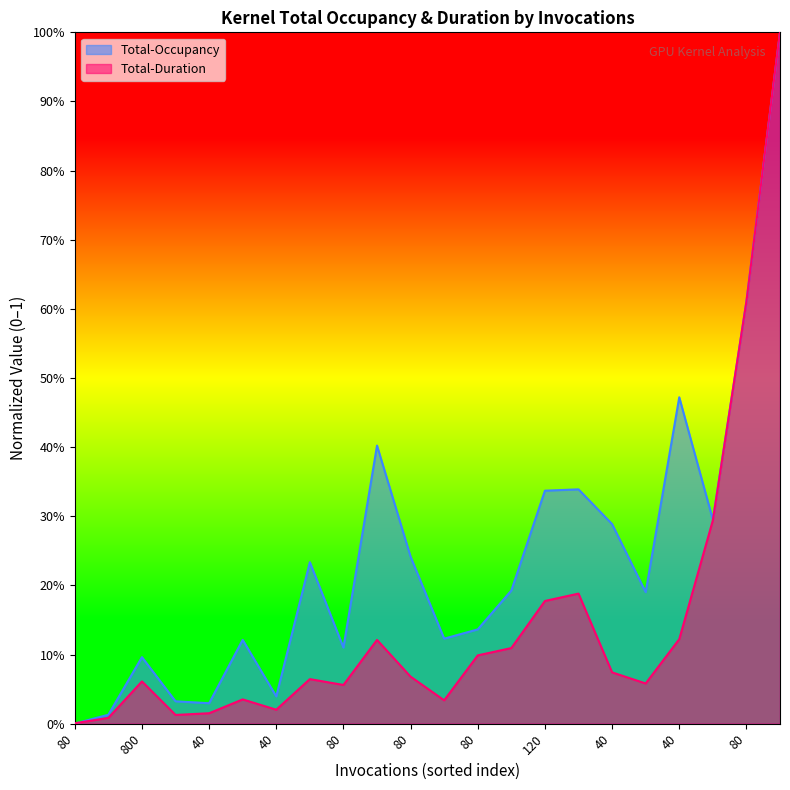

What is the sum of all Total-Duration values?

3.2